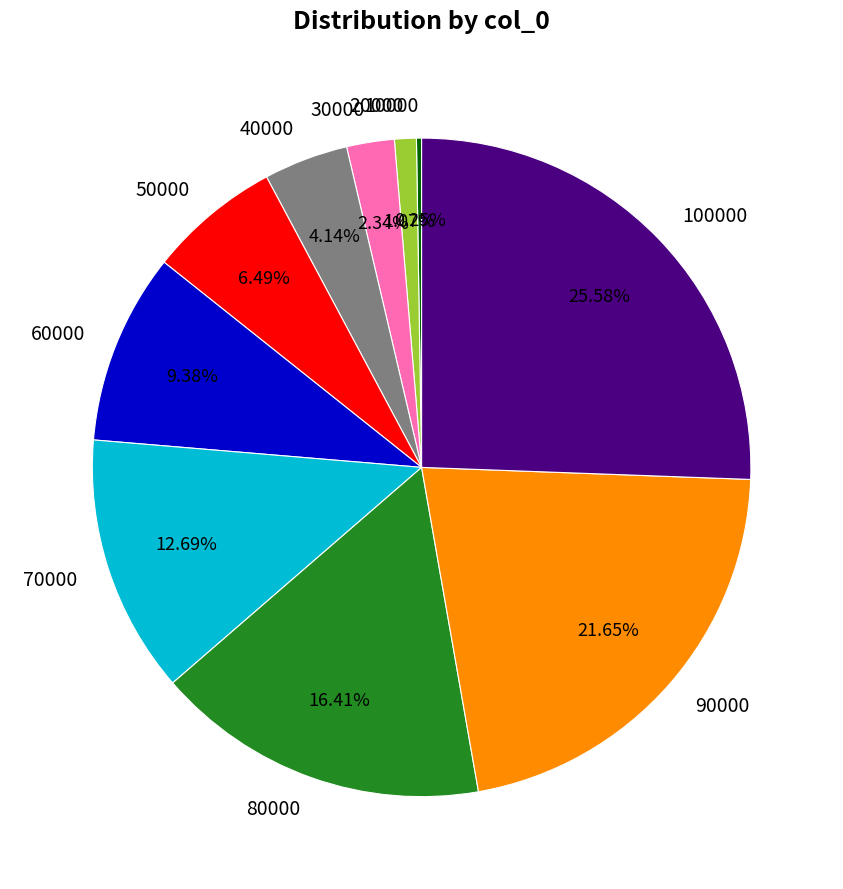

Approximately how many times larger is the value at 50000 compared to 40000?

1.6